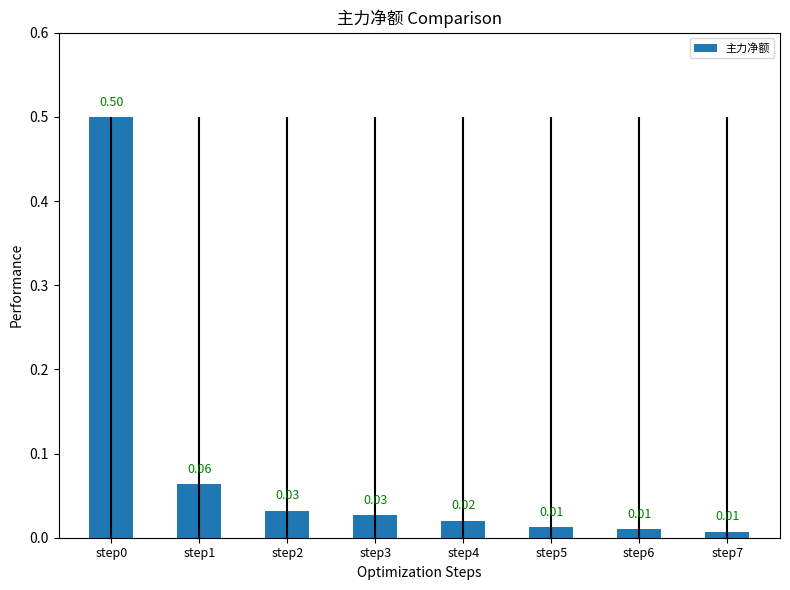

What is the difference between the maximum and minimum values?

0.5